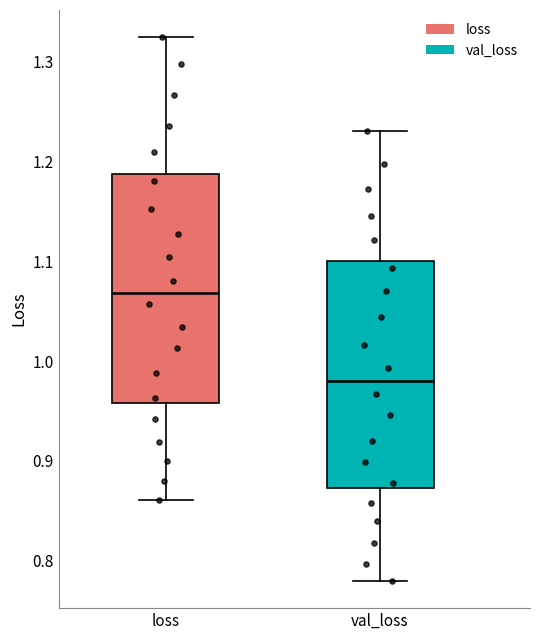

Which box has the highest median line?

loss